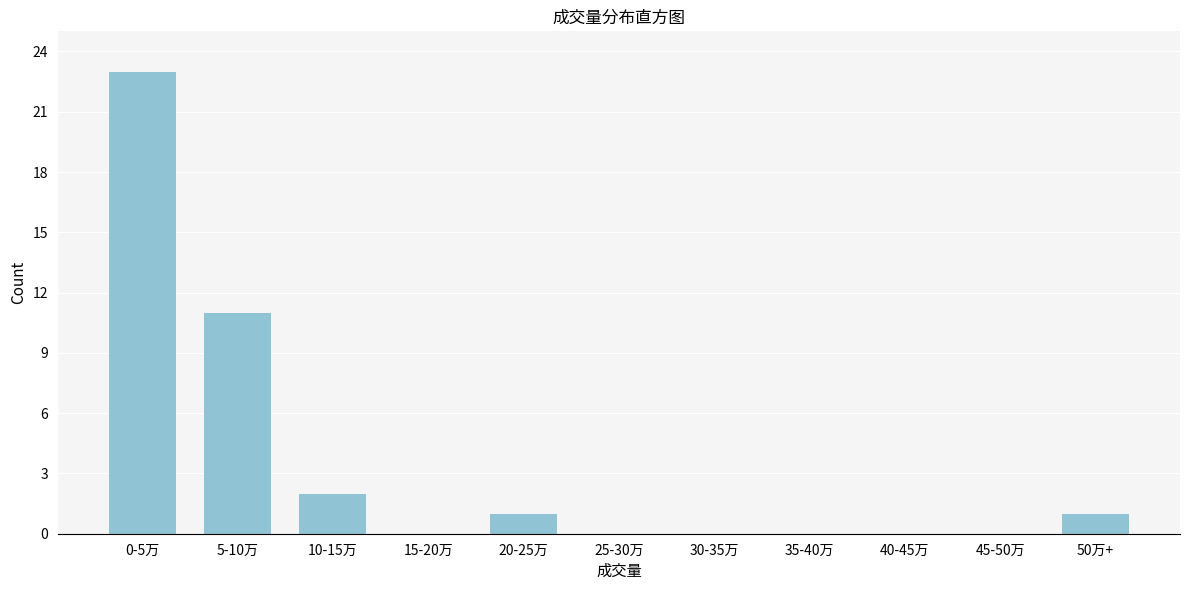

Reading left to right, extract all data points from this chart.

0-5万=23	5-10万=11	10-15万=2	15-20万=0	20-25万=1	25-30万=0	30-35万=0	35-40万=0	40-45万=0	45-50万=0	50万+=1